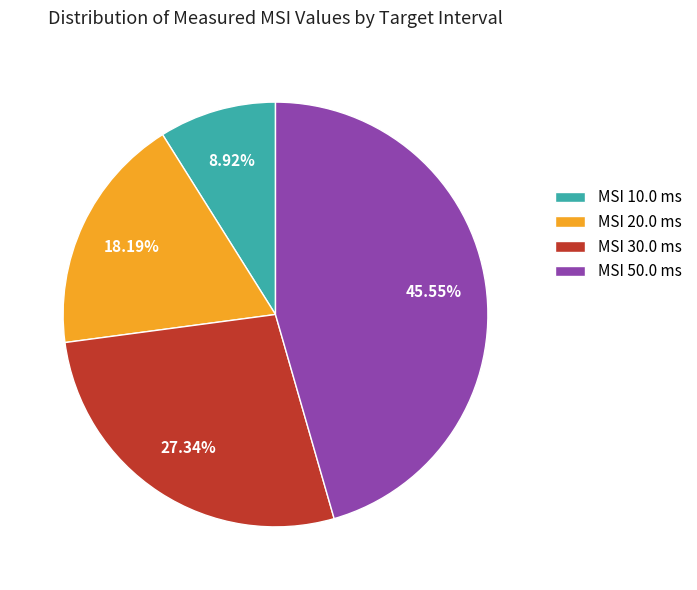

Rank the categories by value from lowest to highest.

MSI 10.0 ms, MSI 20.0 ms, MSI 30.0 ms, MSI 50.0 ms